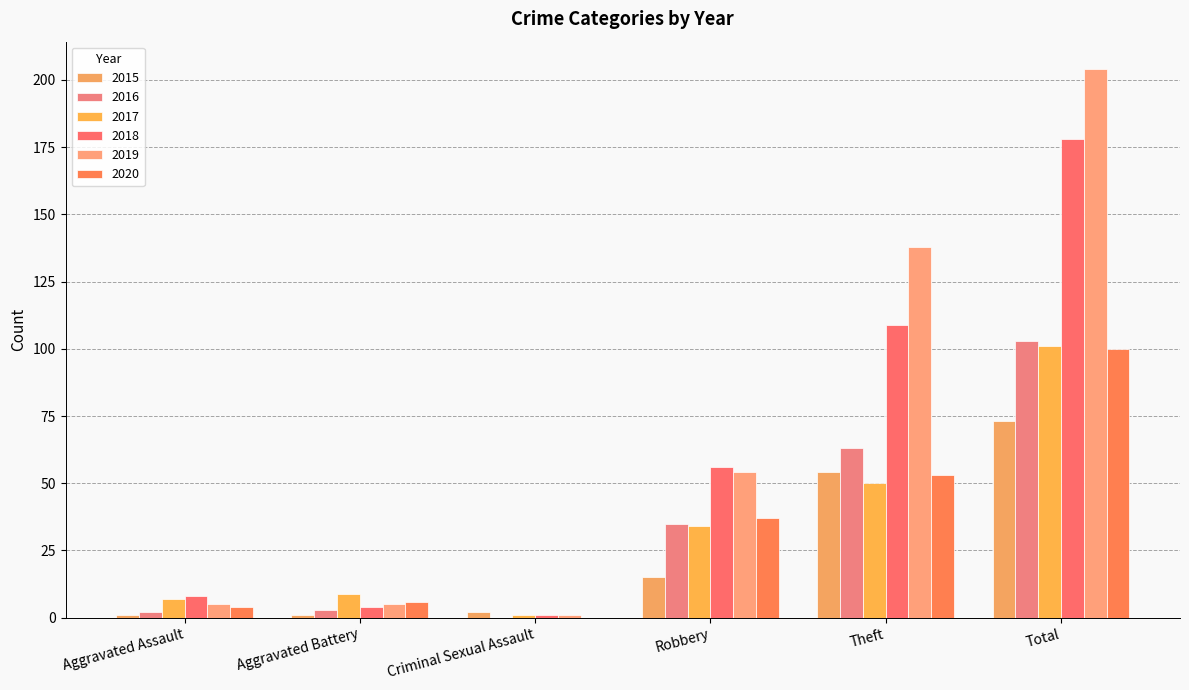

What is the difference between the maximum and second lowest values in the 2017 series?

94